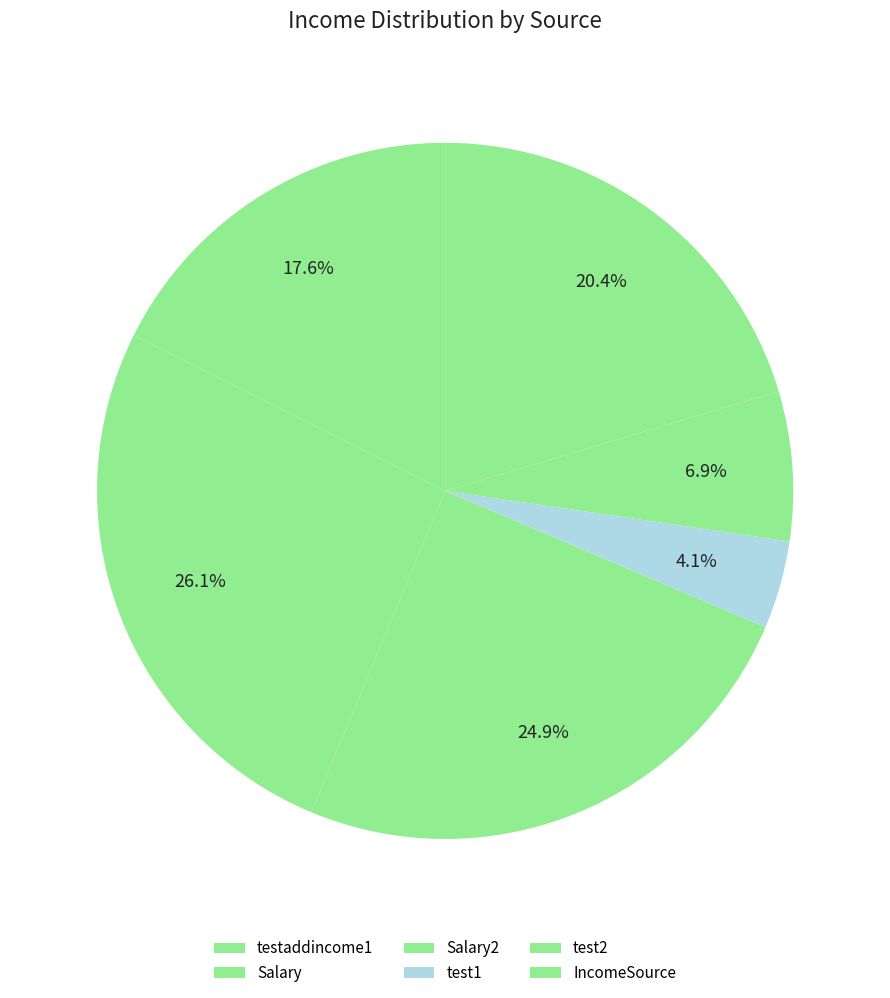

Is there any slice that represents more than half of the pie?

No